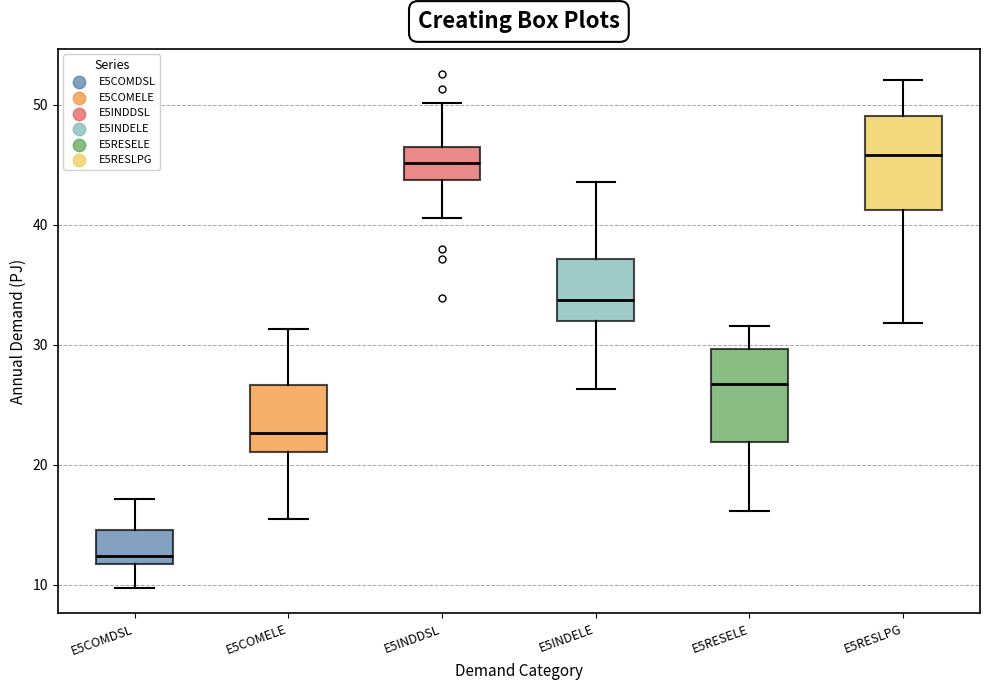

Reading left to right, transcribe this box plot: for each box, give where its median line is, the range the box spans, and where its two whiskers end, as read against the y-axis. The values are not printed on the chart, so give them approximately, as read against the axis.

E5COMDSL: median 12 (just above the box's lower edge), box 12 to 15, whiskers 10 to 17
E5COMELE: median 23, box 21 to 27, whiskers 15 to 31
E5INDDSL: median 45, box 44 to 47, whiskers 41 to 50
E5INDELE: median 34, box 32 to 37, whiskers 26 to 44
E5RESELE: median 27, box 22 to 30, whiskers 16 to 32
E5RESLPG: median 46, box 41 to 49, whiskers 32 to 52